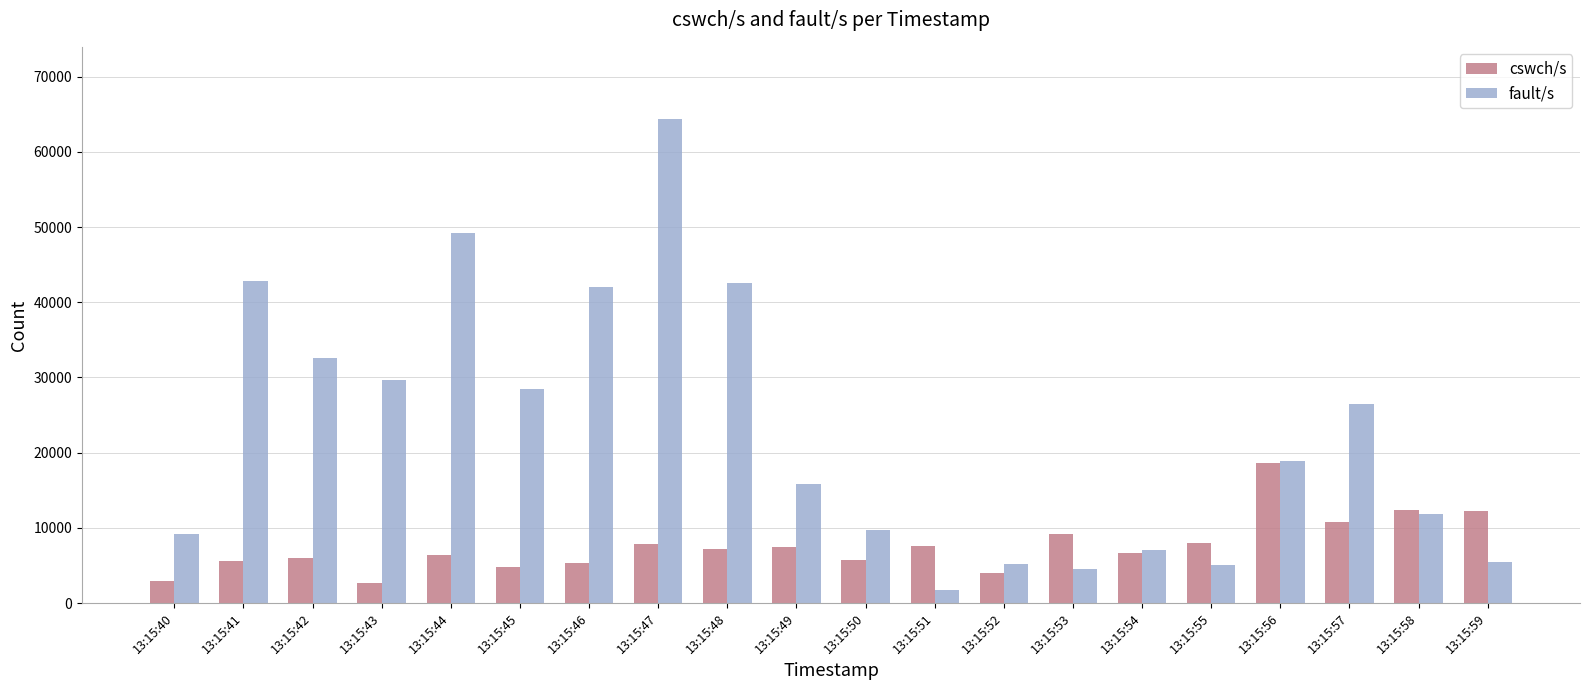

The cswch/s series shows 10954.9 at 13:15:56. True or false?

False